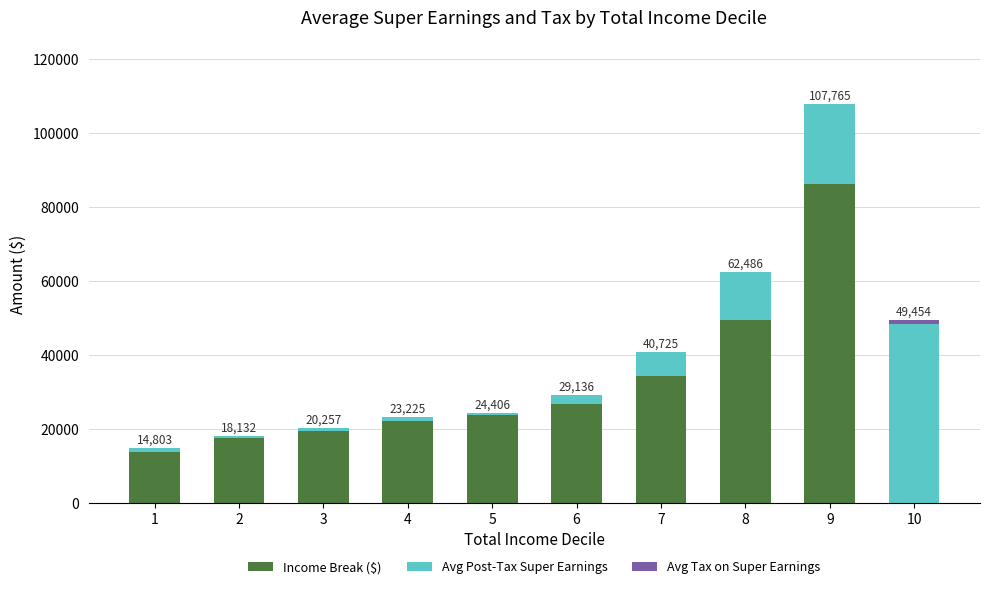

At which category is the sum across all series the highest?

9